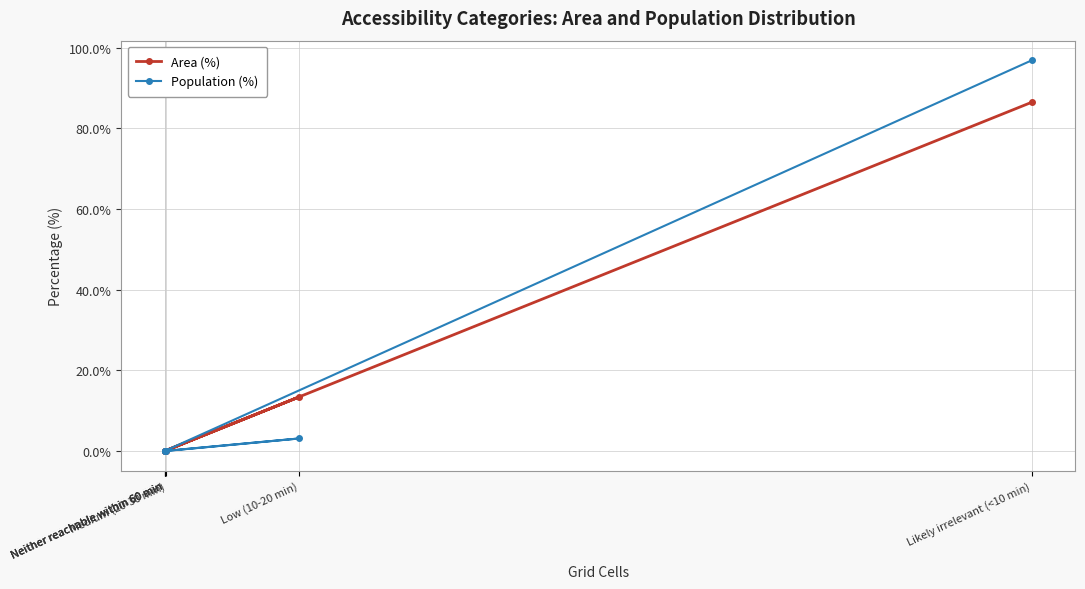

The Population (%) series shows -44.1 at Neither reachable within 60 min. True or false?

False